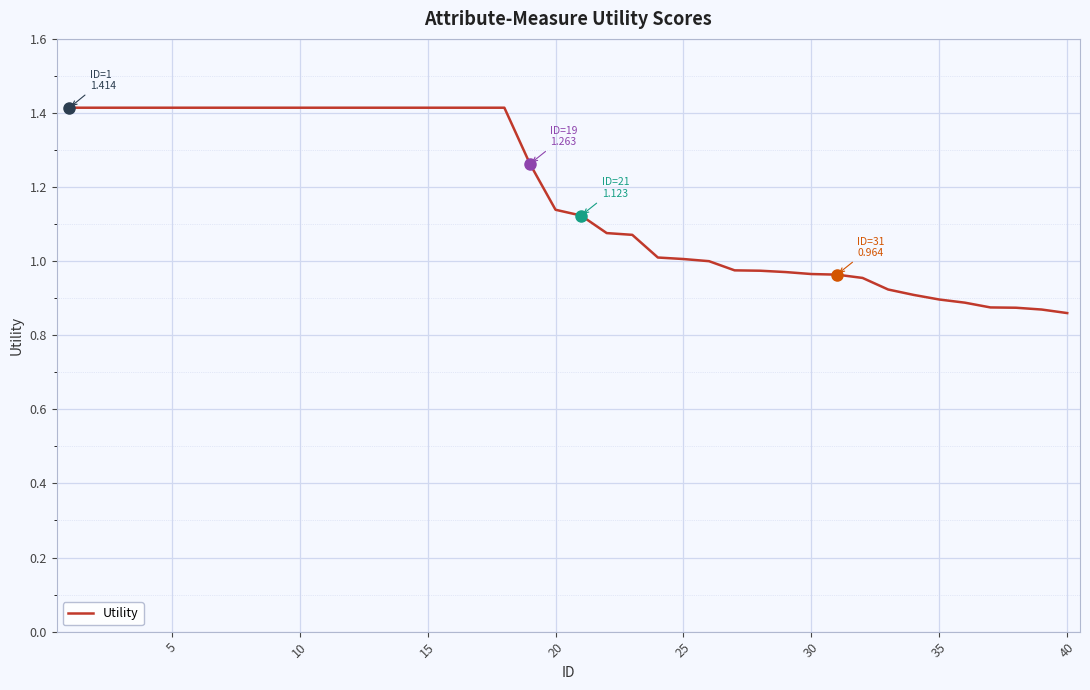

Is this an area chart (filled region under the line)?

No